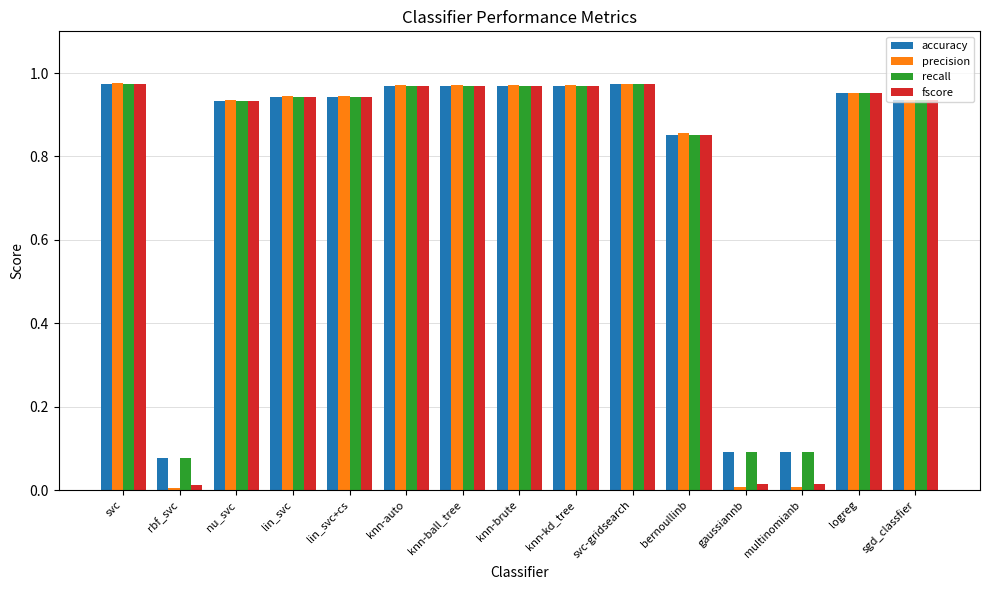

Is the value of accuracy at gaussiannb greater than the value of precision at gaussiannb?

Yes